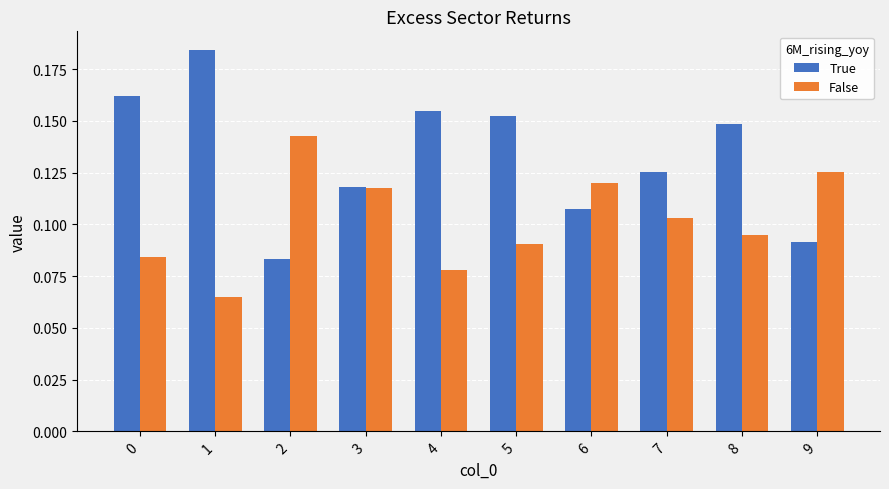

Which label corresponds to the smallest value in the chart?

1